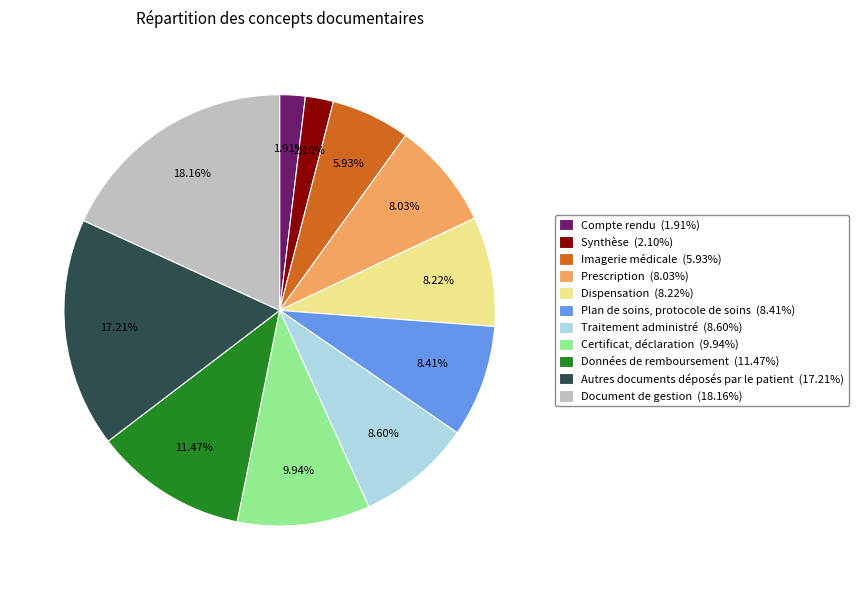

What is the ratio of the value at Imagerie médicale to the value at Traitement administré?

0.7